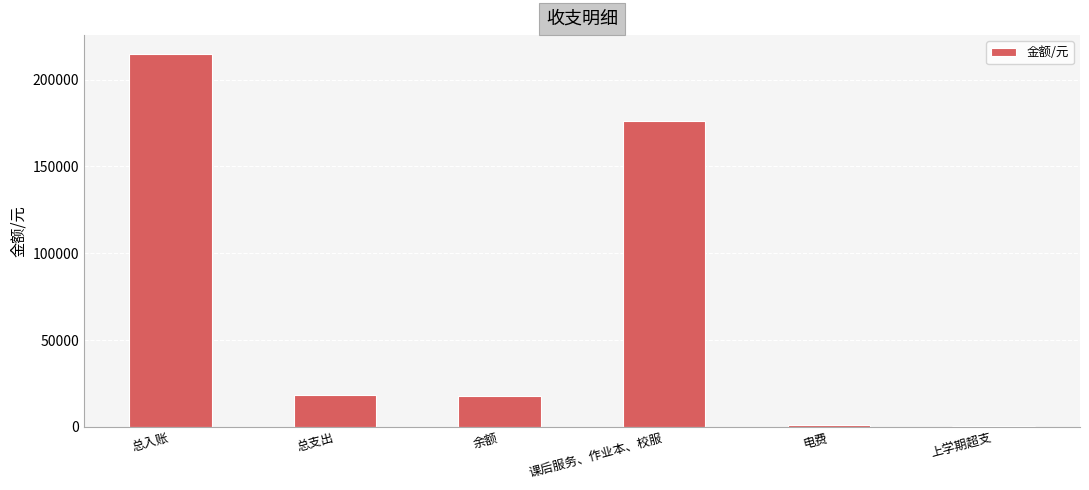

How many categories are shown in the chart?

6